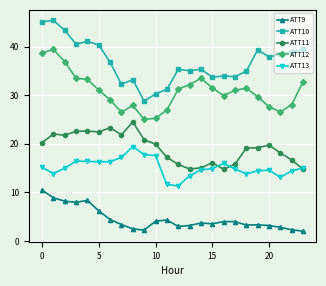

What is the difference between the second highest and second lowest values in the ATT11 series?

8.5